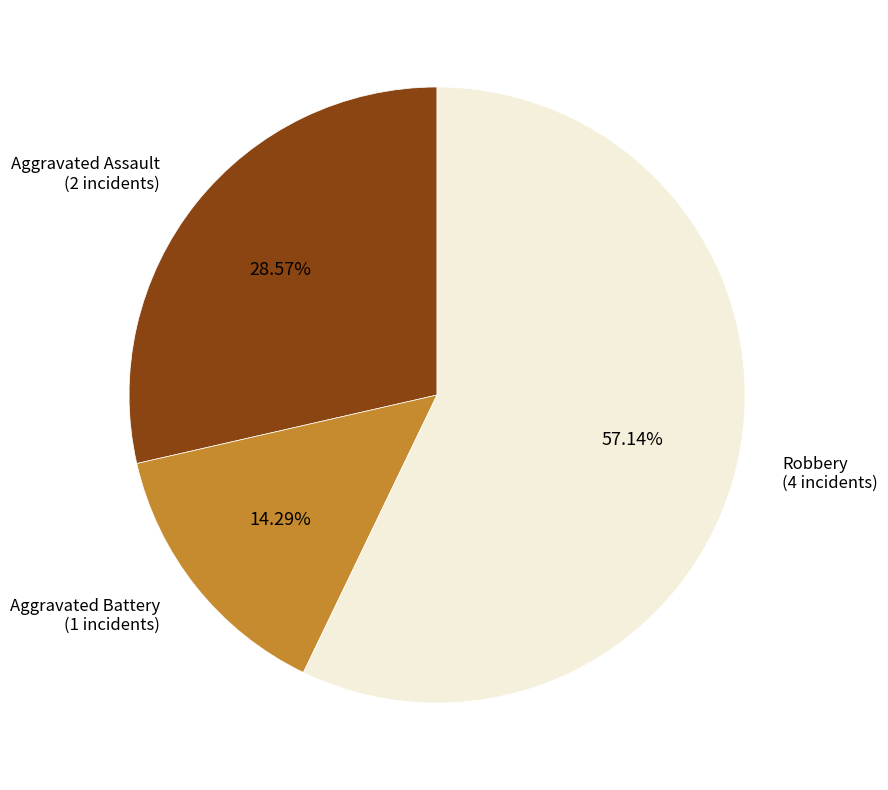

Count the number of slices in the pie.

3